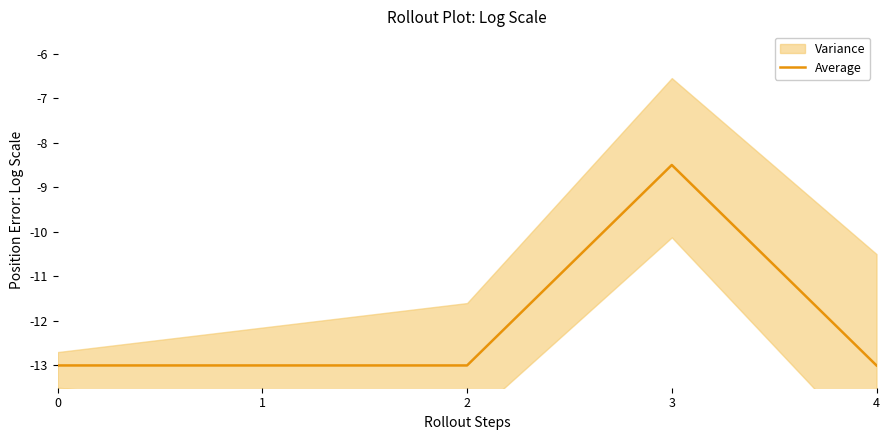

How many values exceed -13?

1